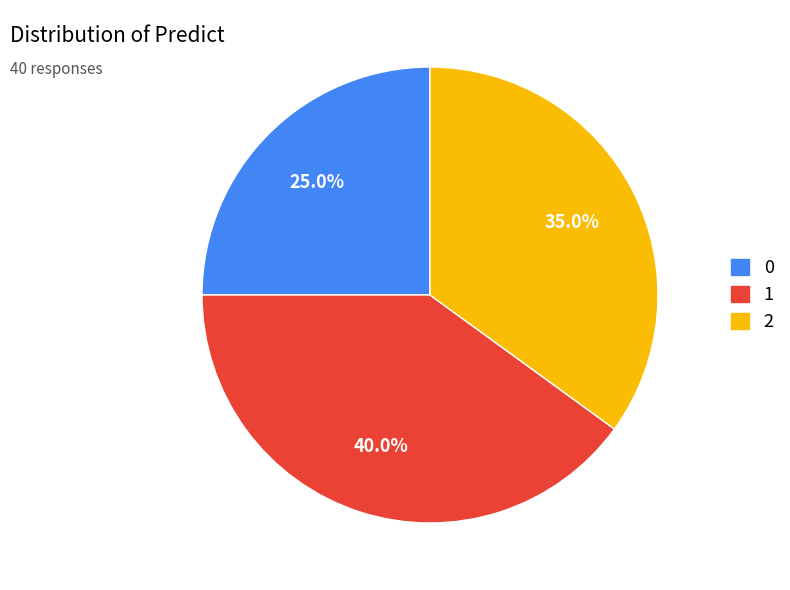

Is it true that 2 is 7% of the pie?

False